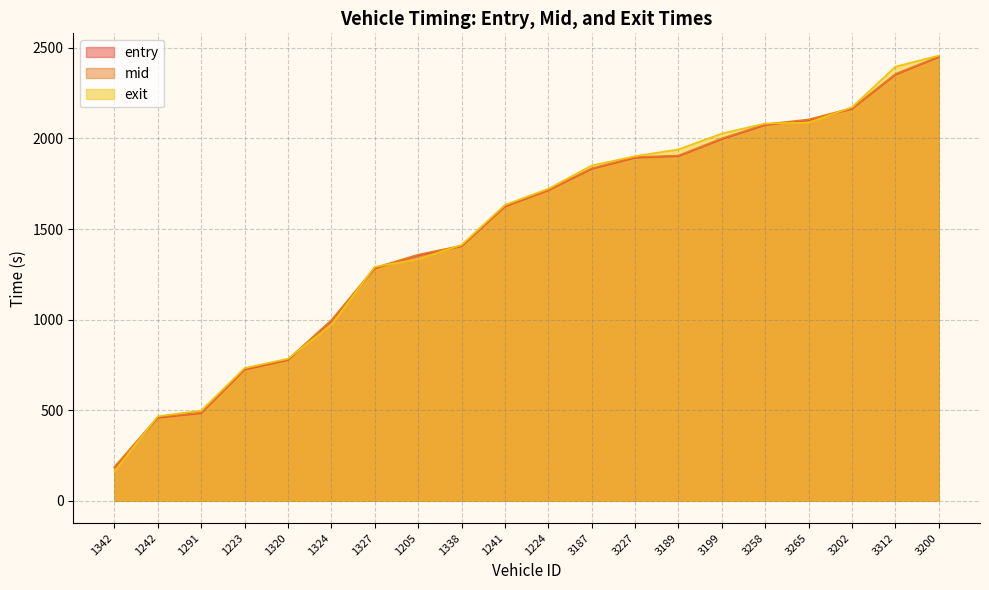

After their last crossing, which series has the higher values: exit or entry?

exit